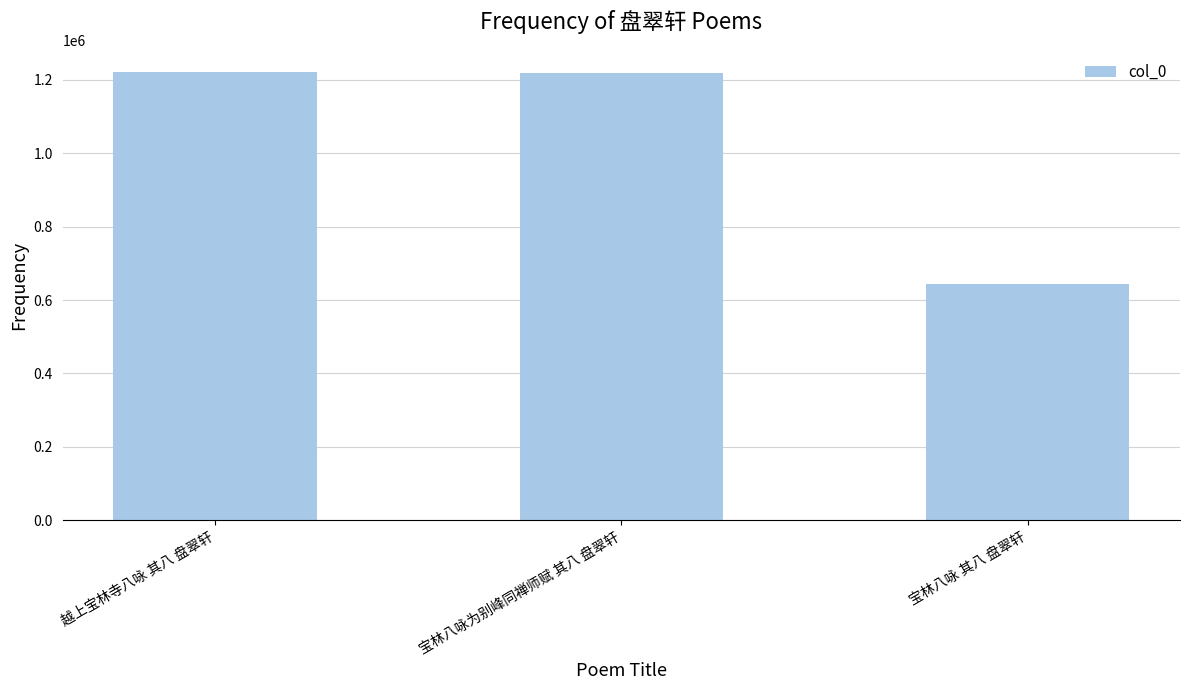

What is the average value?

1027129